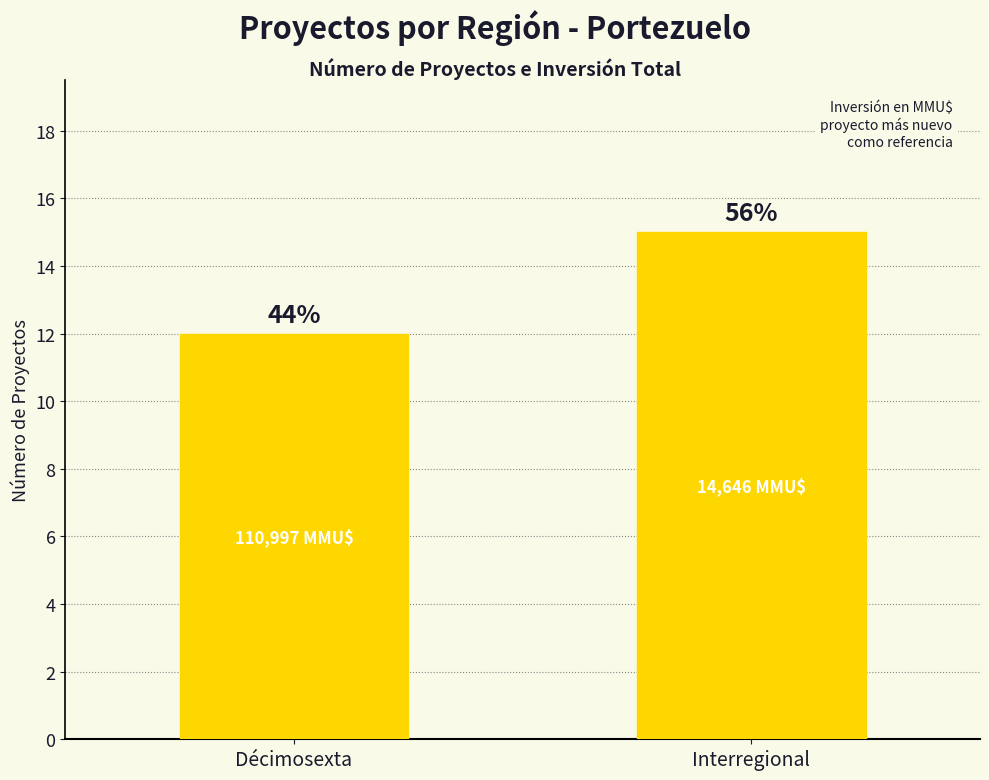

What is the minimum value shown in the chart?

12